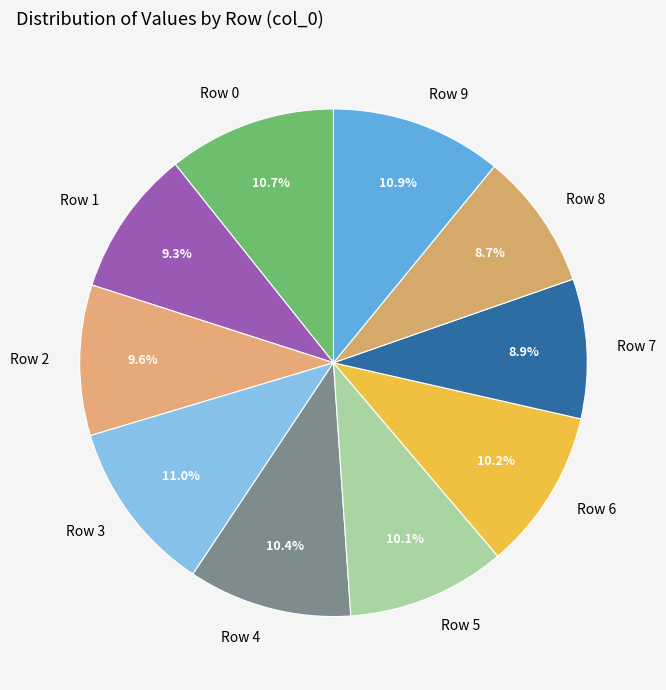

Does Row 6 represent more than half of the total?

No